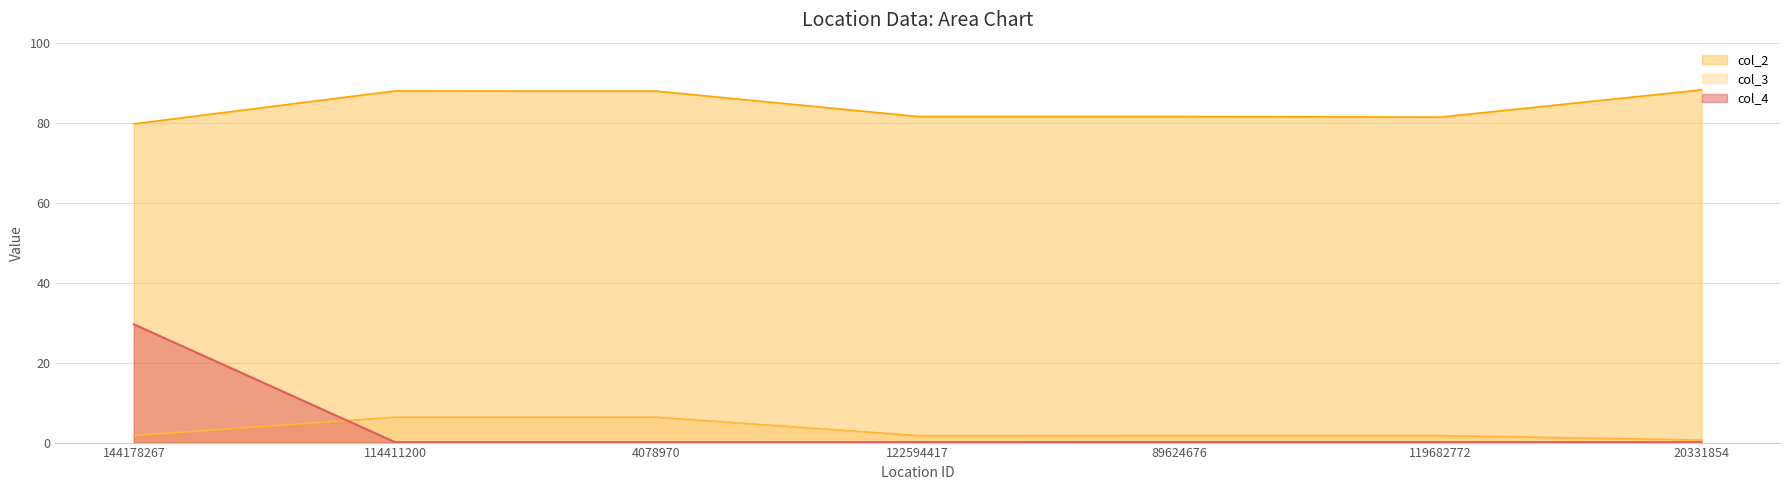

Which series has the widest spread of values?

col_4 line